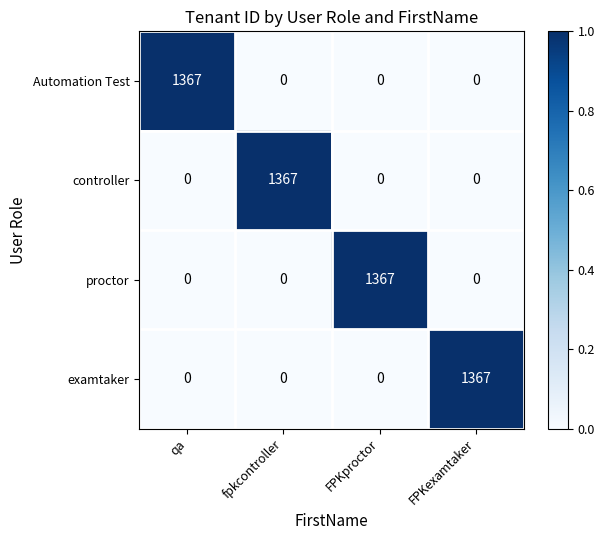

The Automation Test series shows 2126 at qa. True or false?

False